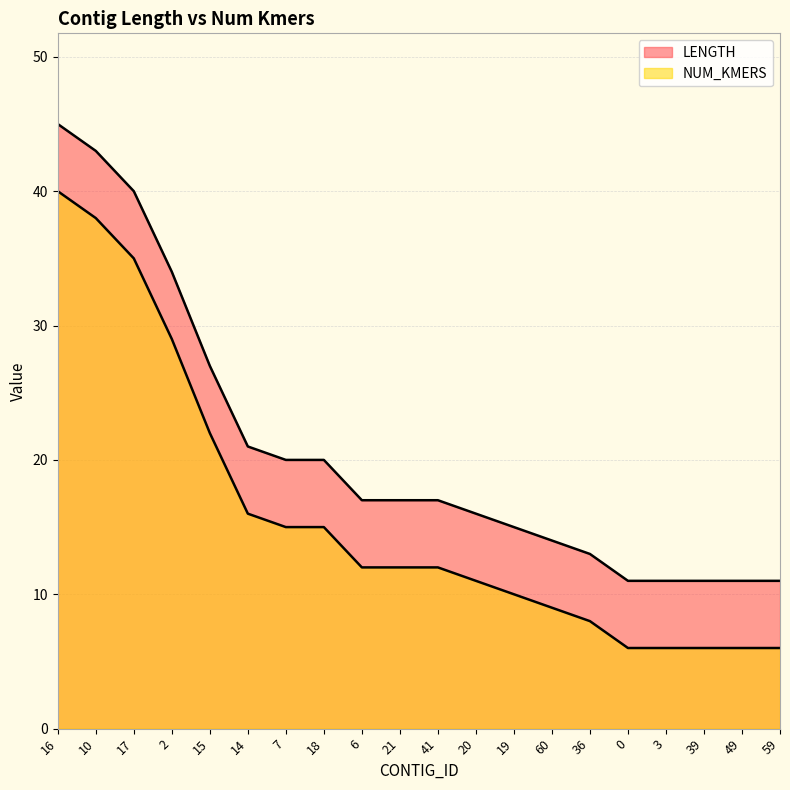

Is it true that NUM_KMERS equals 9 at 0?

False